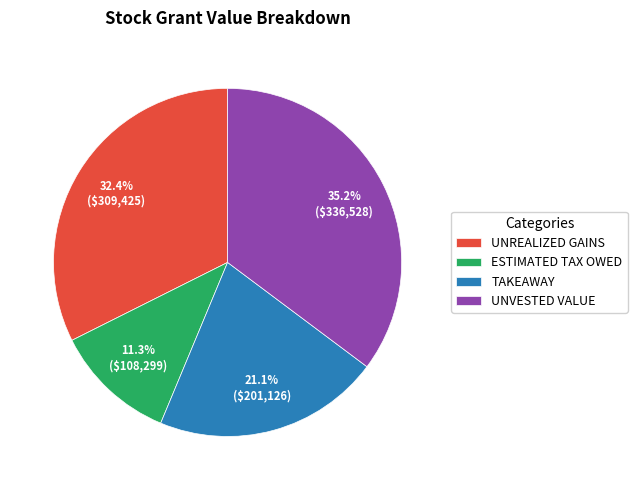

Is there any slice that represents more than half of the pie?

No